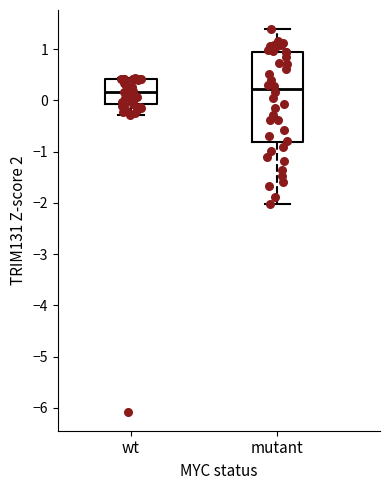

Reading left to right, transcribe this box plot: for each box, give where its median line is, the range the box spans, and where its two whiskers end, as read against the y-axis. The values are not printed on the chart, so give them approximately, as read against the axis.

wt: median 0.2, box -0.1 to 0.4, whiskers -0.3 to 0.4
mutant: median 0.2, box -0.8 to 0.9, whiskers -2.0 to 1.4